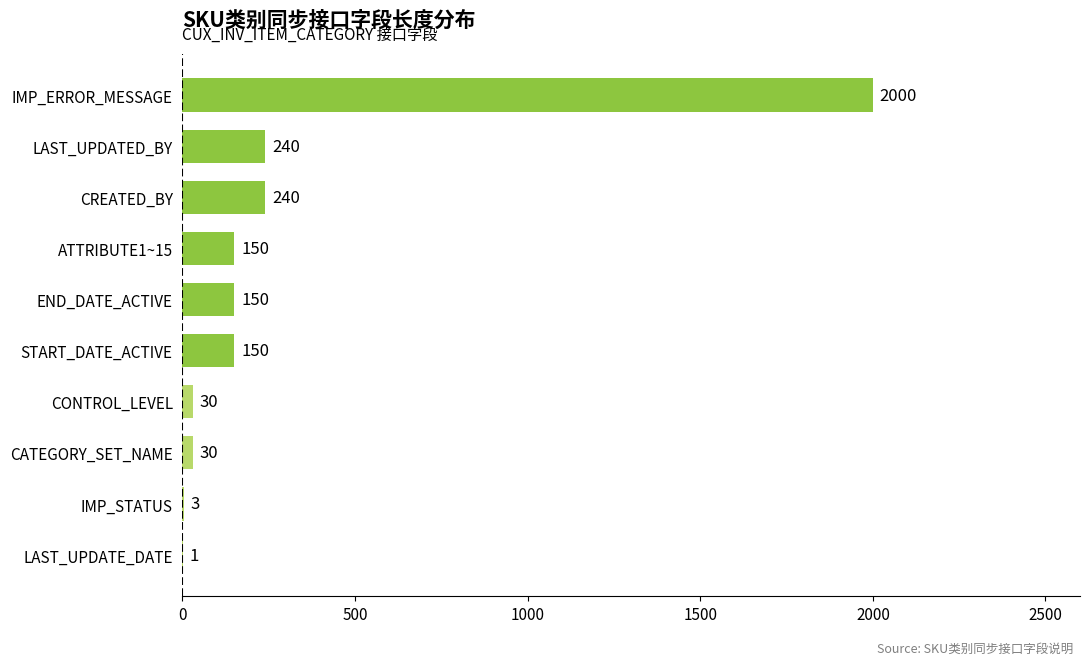

How many distinct data groups are displayed?

1